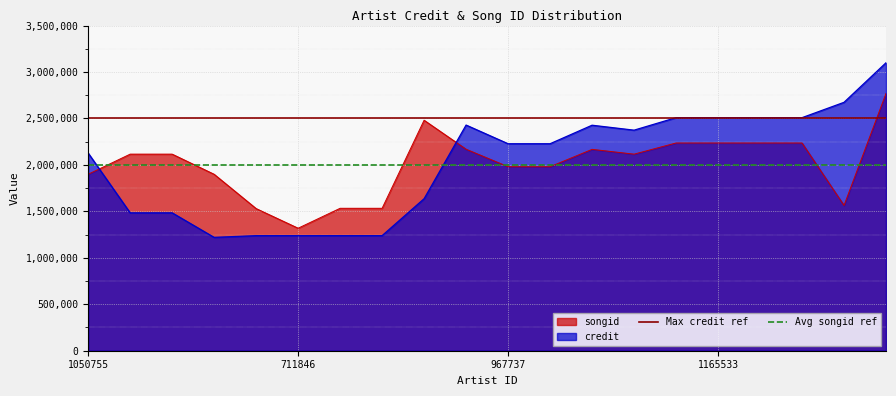

After their last crossing, which series has the higher values: songid or credit?

credit